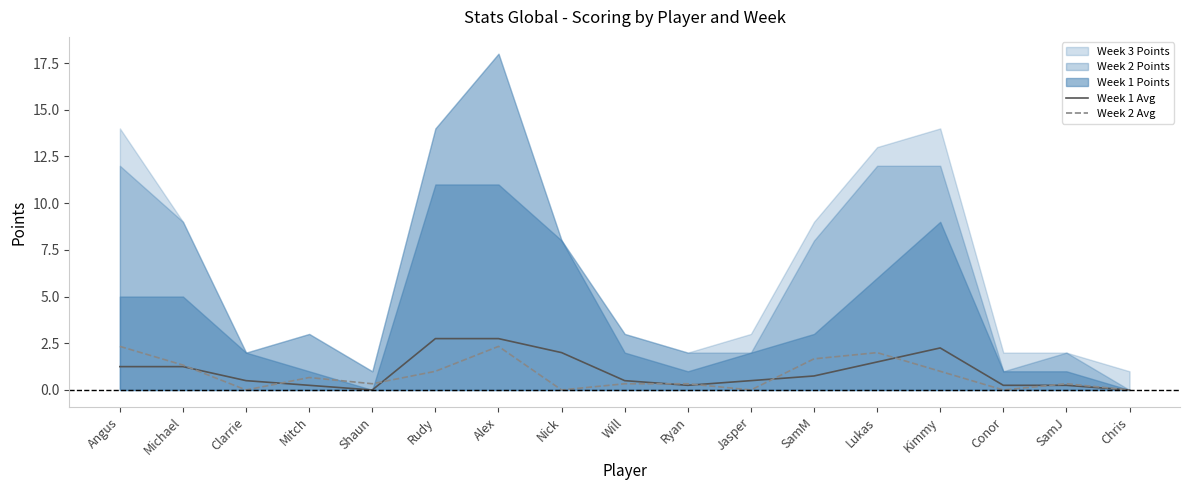

What is the average value of the Week 1 Avg series?

1.0